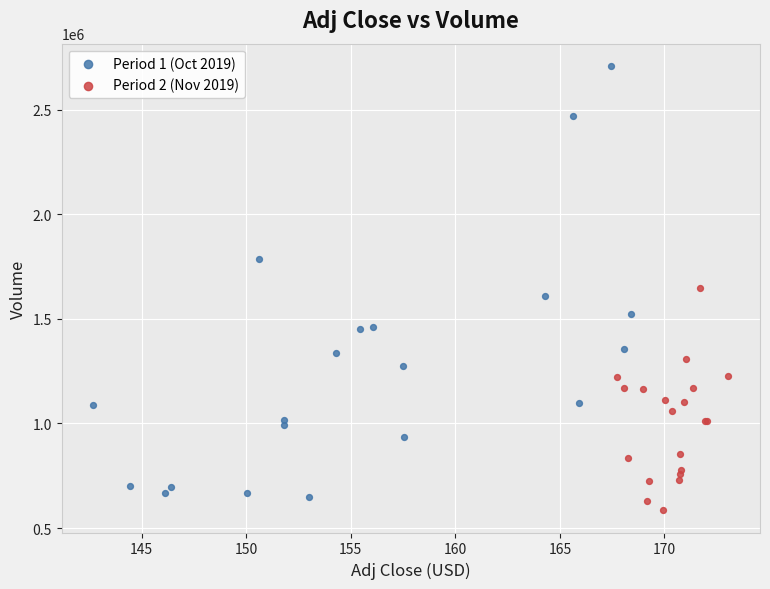

Which series reaches the maximum Y coordinate?

Period 1 (Oct 2019)